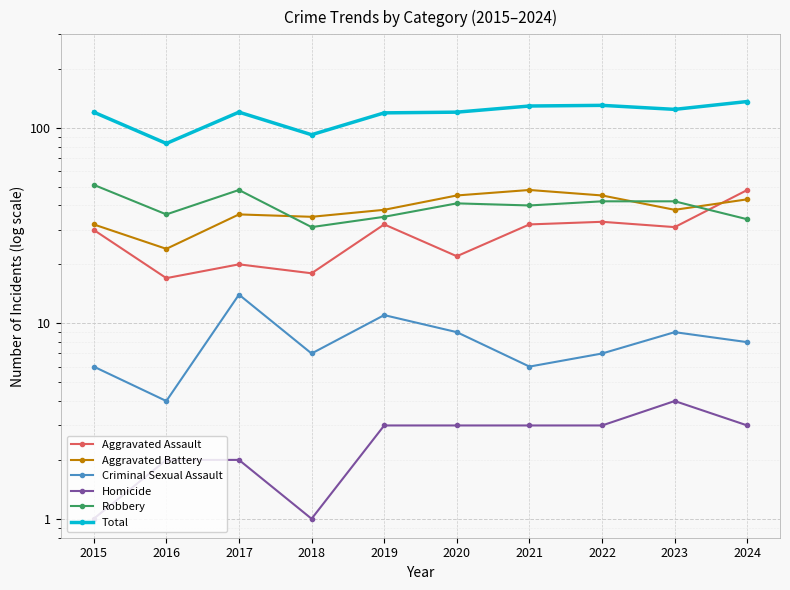

How many interior local peaks does the Homicide series have?

1